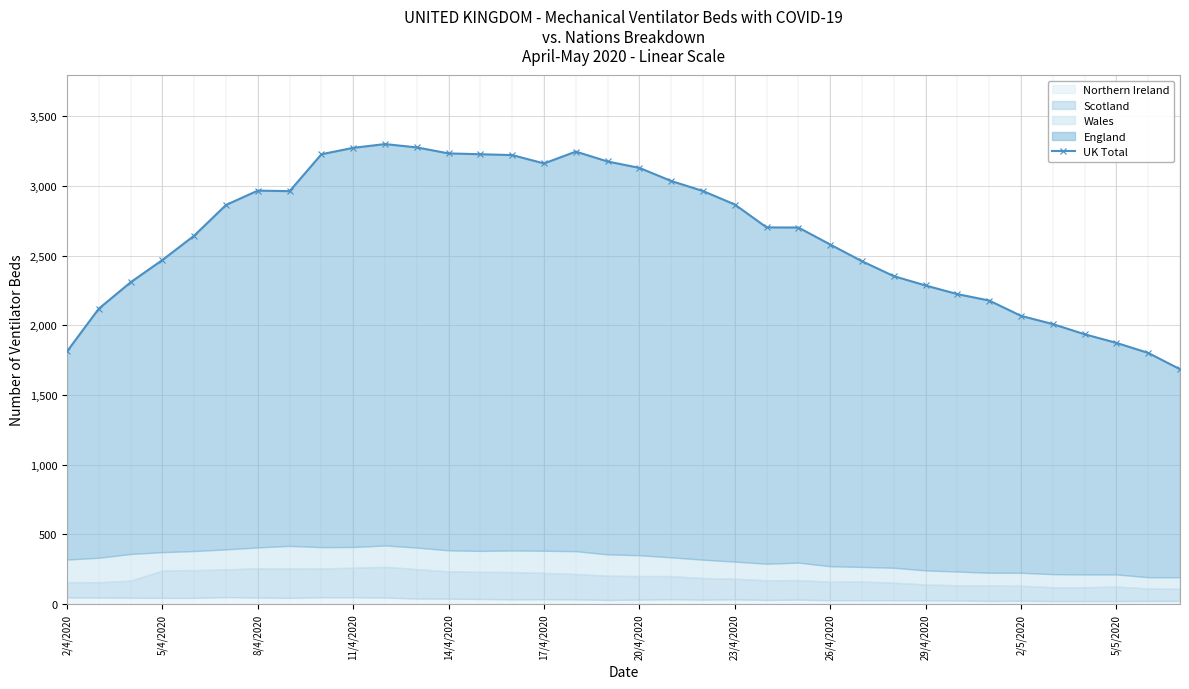

Reading right to left, list all the values displayed in this chart.

1685	1802	1874	1936	2009	2068	2178	2224	2286	2353	2460	2580	2702	2703	2867	2964	3036	3130	3176	3247	3162	3222	3228	3234	3277	3301	3274	3228	2963	2967	2864	2644	2469	2309	2120	1813